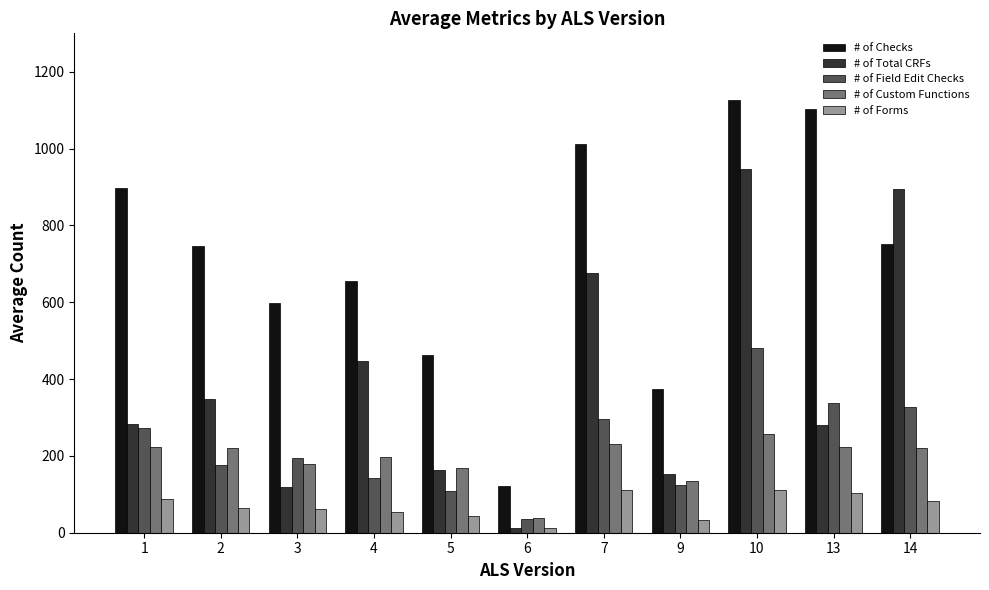

Is the value of # of Forms at 6 greater than the value of # of Field Edit Checks at 3?

No